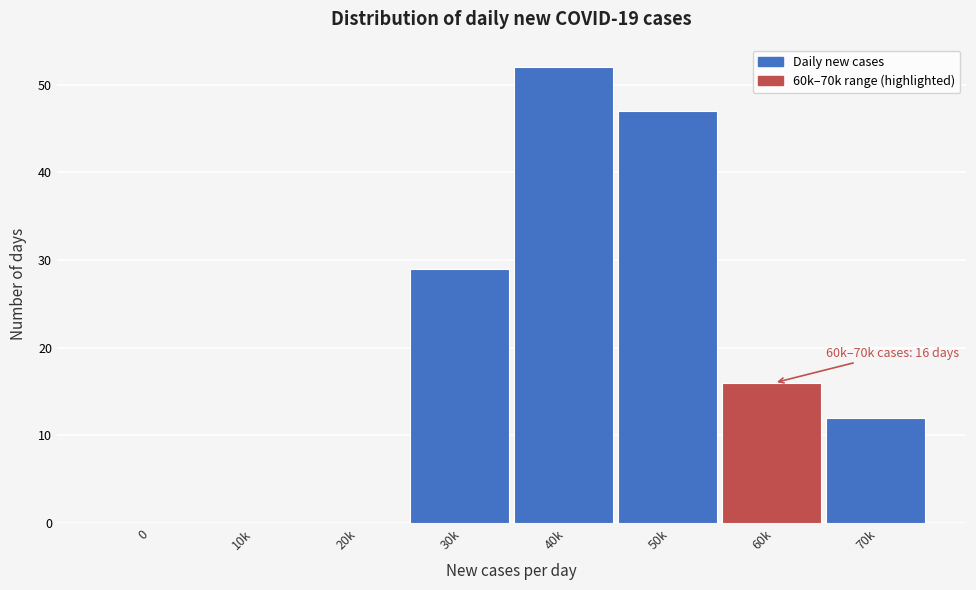

Reading left to right, transcribe all the data shown in this chart.

0=0	10k=0	20k=0	30k=29	40k=52	50k=47	60k=16	70k=12